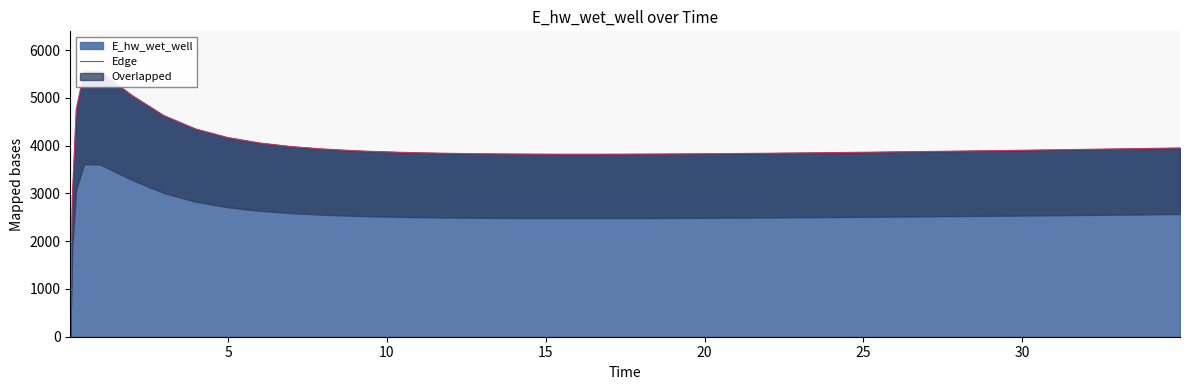

What is the value of the 7th point from the left?

4629.5